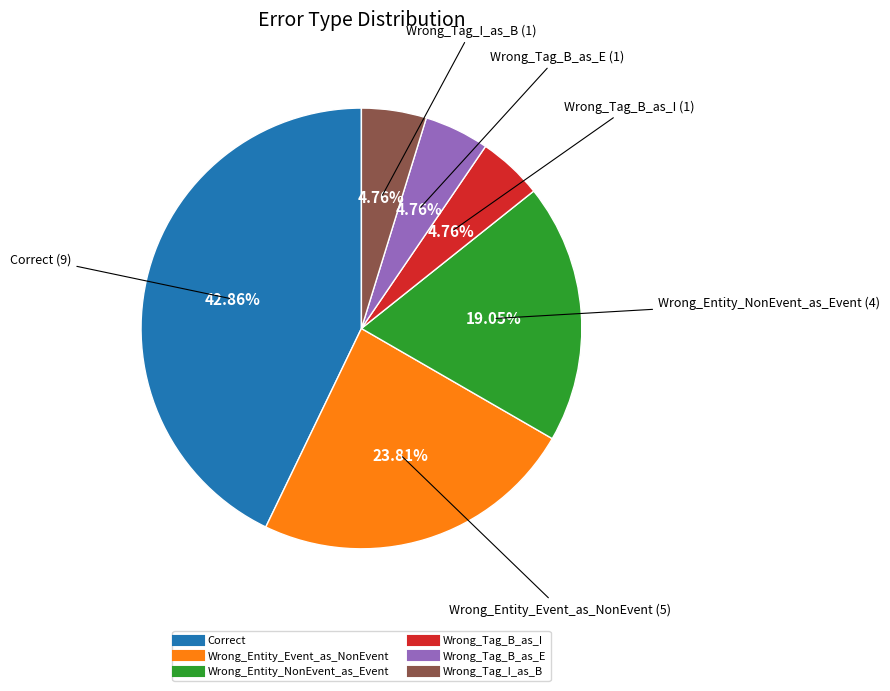

How many slices are in this pie chart?

6